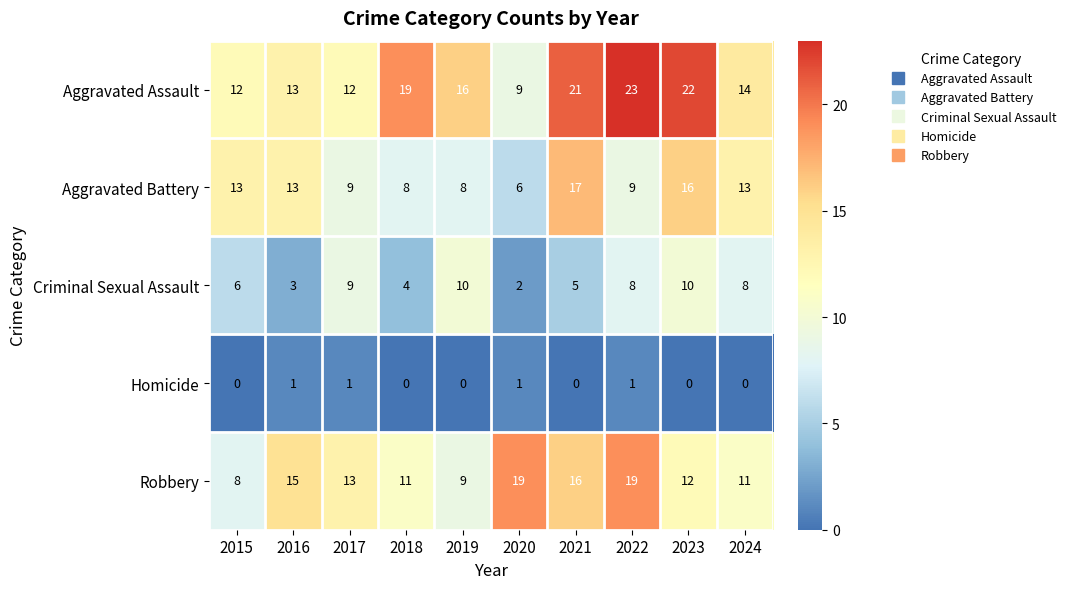

How many distinct data groups are displayed?

5